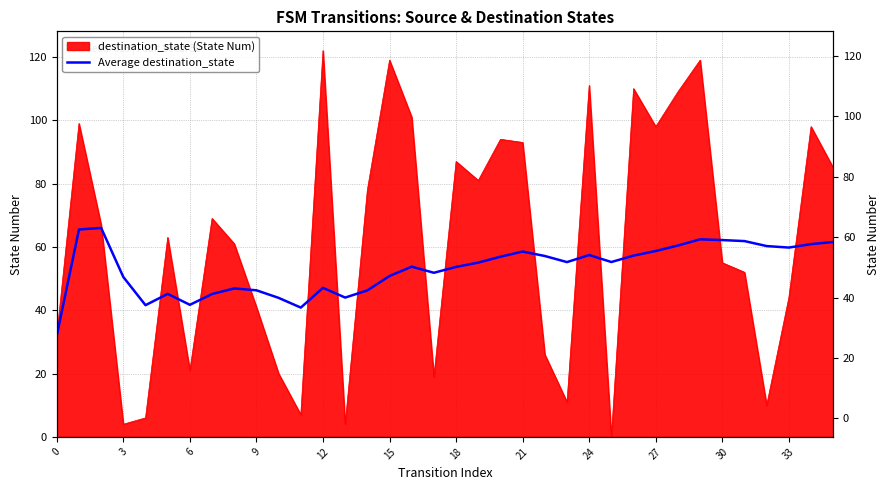

Reading left to right, list all the values displayed in this chart.

32.0	65.5	66.0	50.5	41.6	45.2	41.7	45.1	46.9	46.3	43.9	40.8	47.1	44.0	46.3	50.8	53.8	51.8	53.7	55.0	56.9	58.5	57.1	55.2	57.4	55.2	57.3	58.7	60.4	62.4	62.2	61.8	60.3	59.8	60.9	61.6